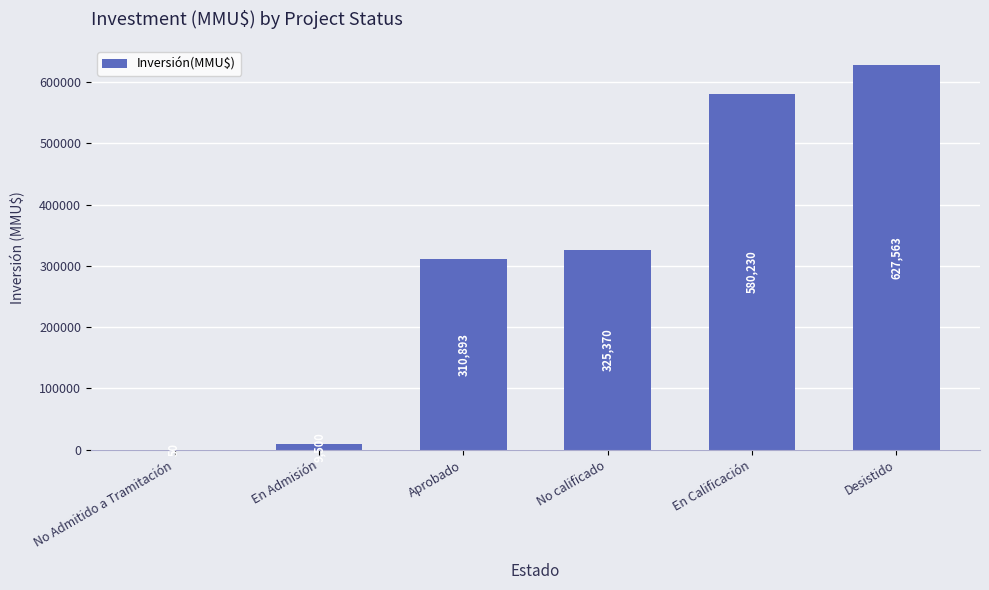

Reading right to left, list all the values displayed in this chart.

Desistido=627563	En Calificación=580230	No calificado=325370	Aprobado=310893	En Admisión=9500	No Admitido a Tramitación=50